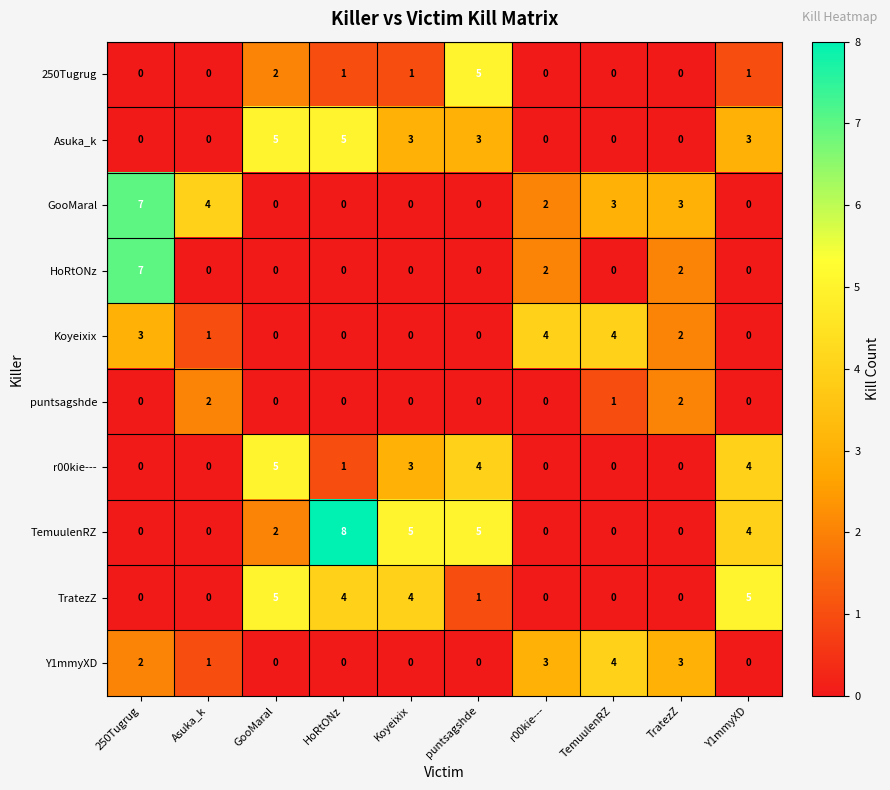

What is the sum of all Y1mmyXD values?

13